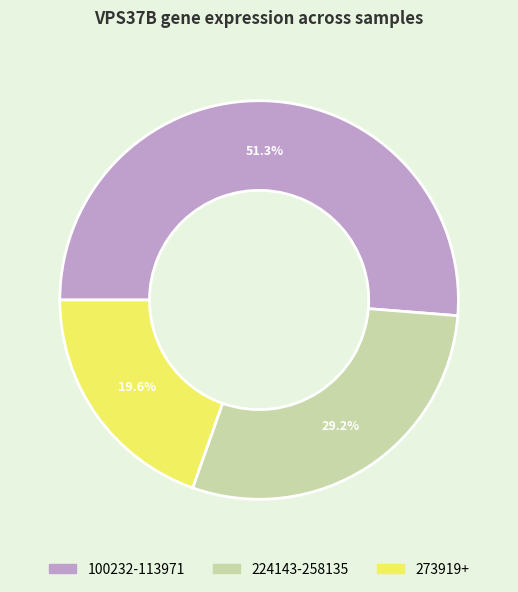

How many slices are in this pie chart?

3